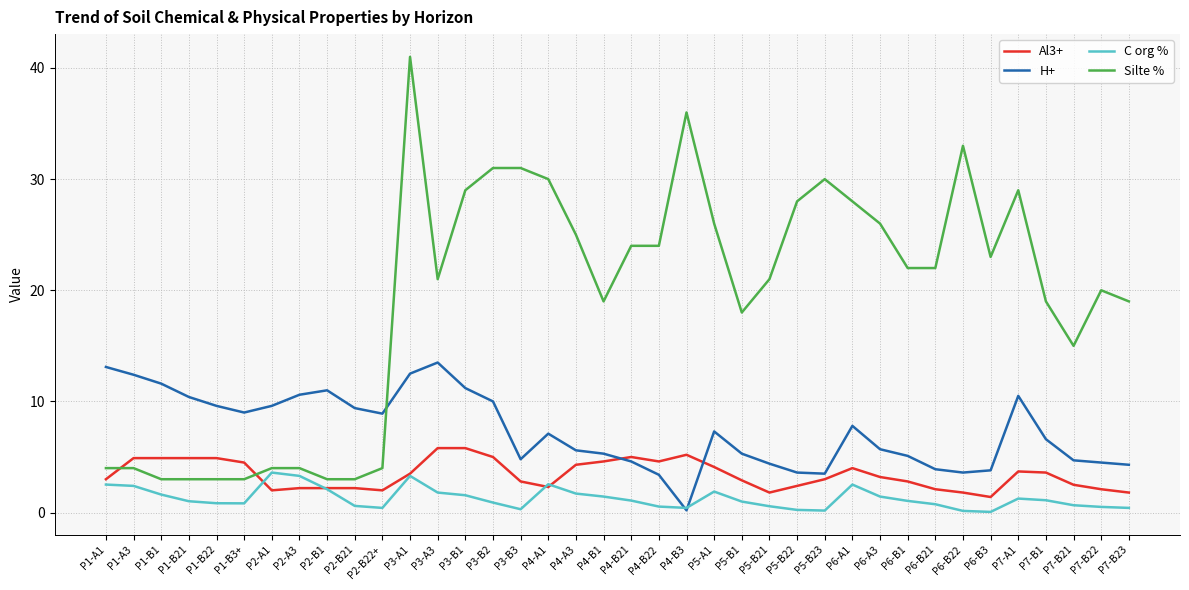

What is the difference between the maximum and minimum values in the C org % series?

3.5